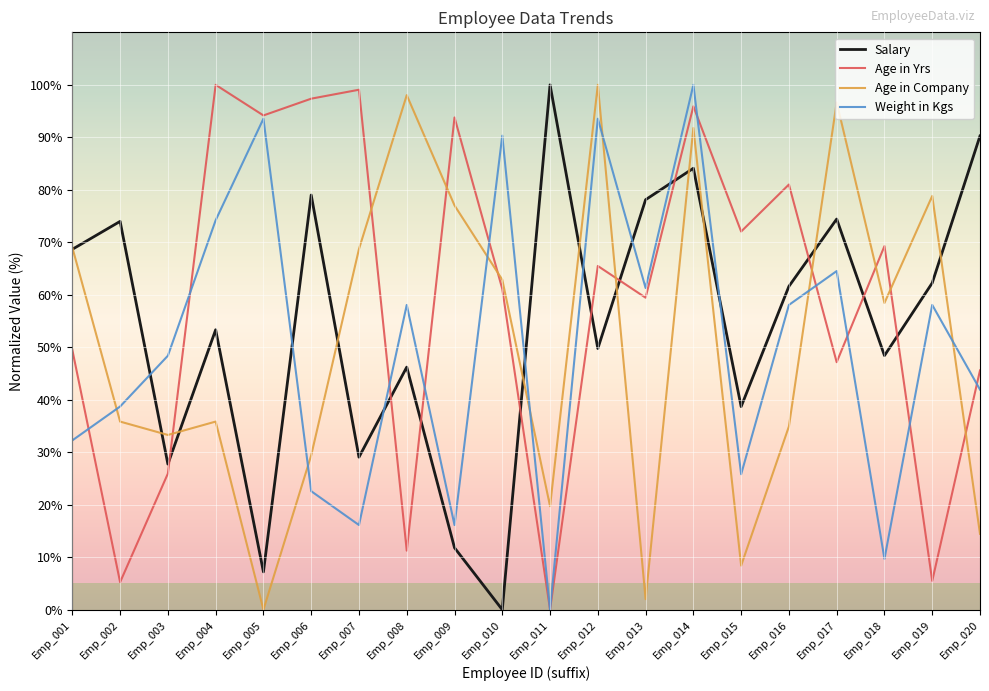

At which category does Age in Yrs reach its first local peak?

Emp_004